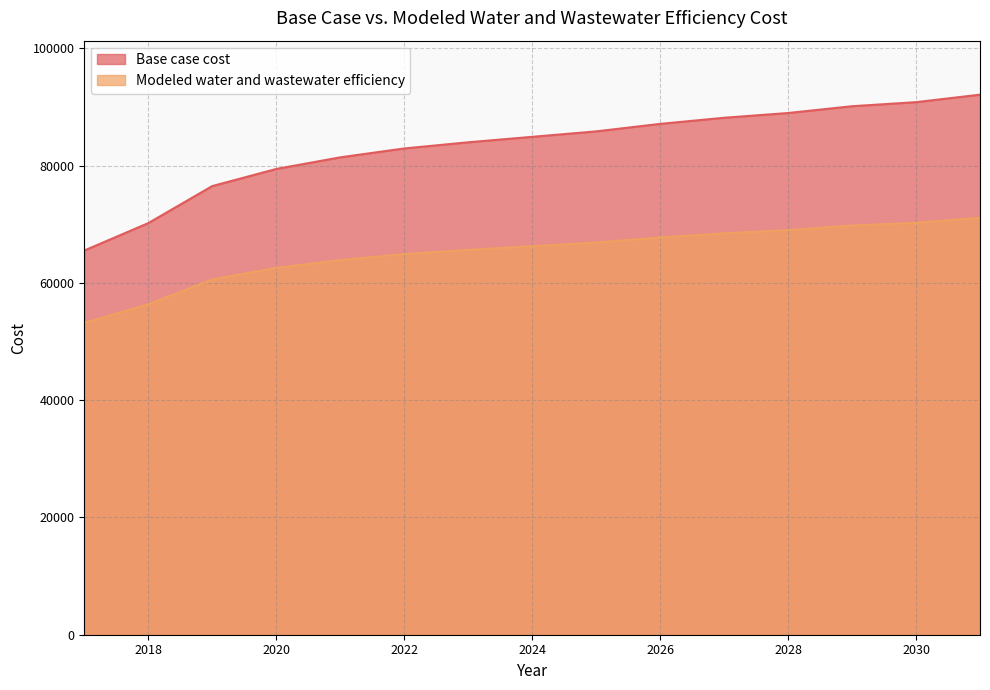

How many values in the Modeled water and wastewater efficiency series exceed 66267?

8